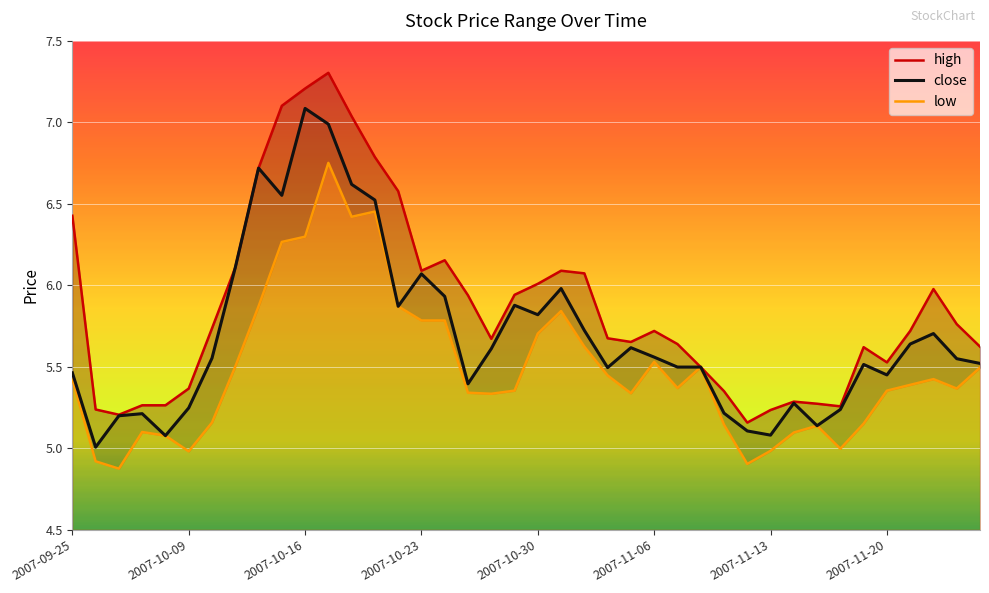

What is the approximate value of high at 9?

7.1